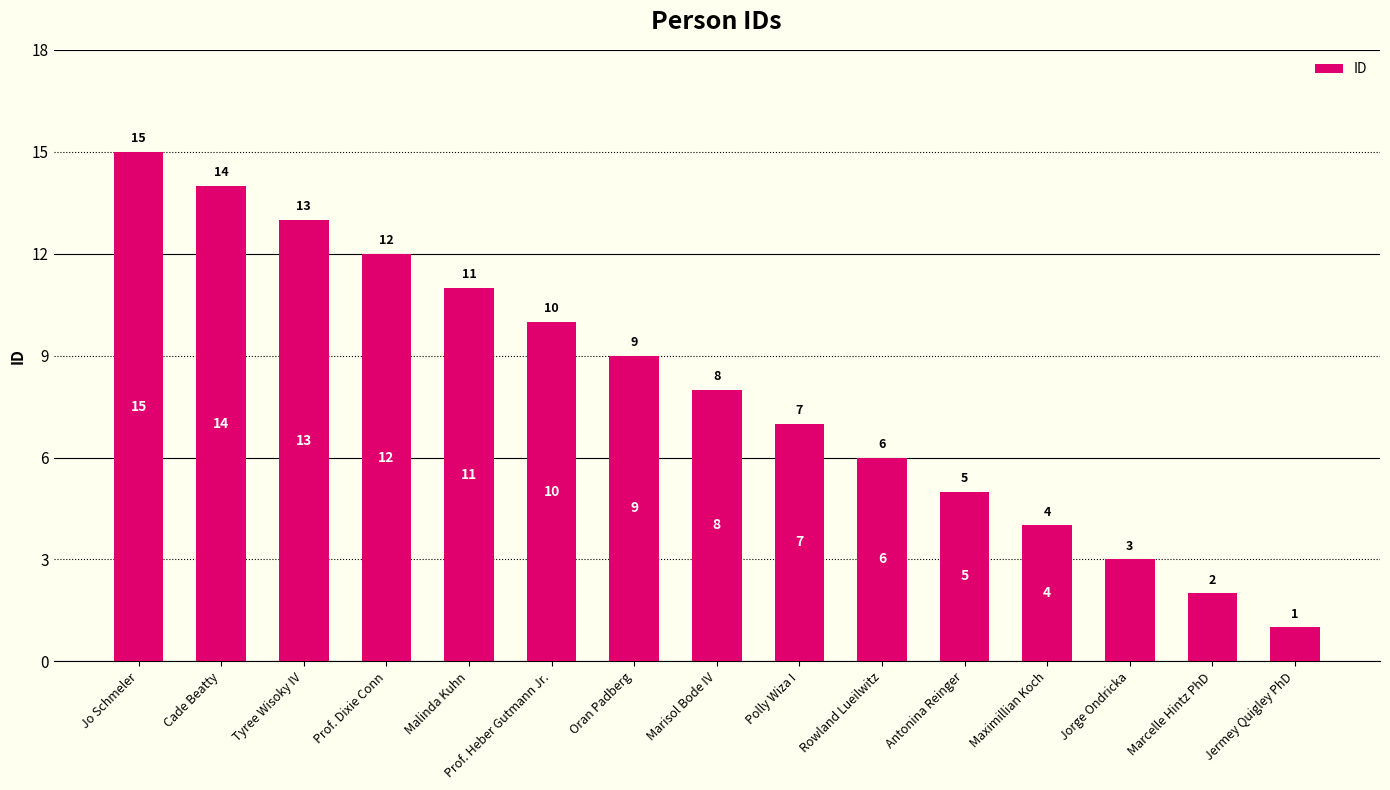

At which category does the chart reach its minimum across all series?

Jermey Quigley PhD